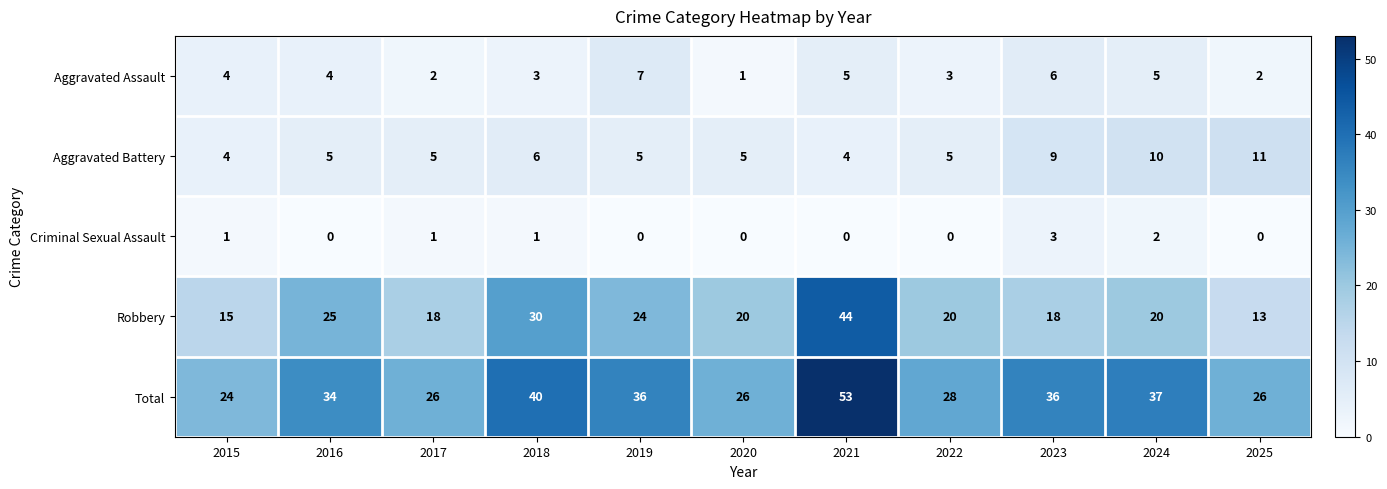

How many distinct data groups are displayed?

5